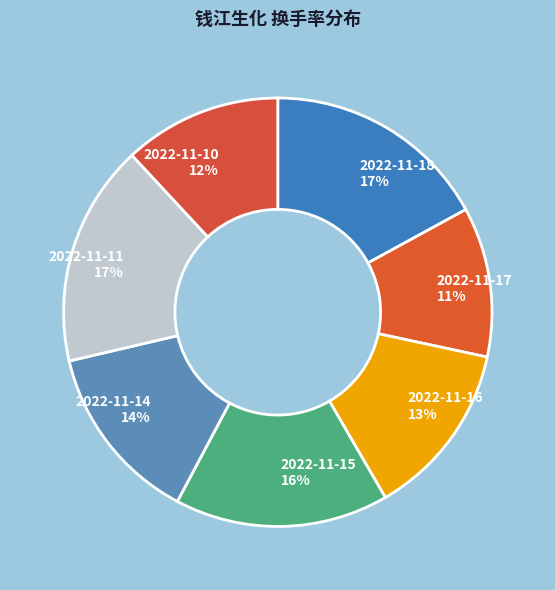

To the nearest percent, what portion does 2022-11-11 represent?

17%